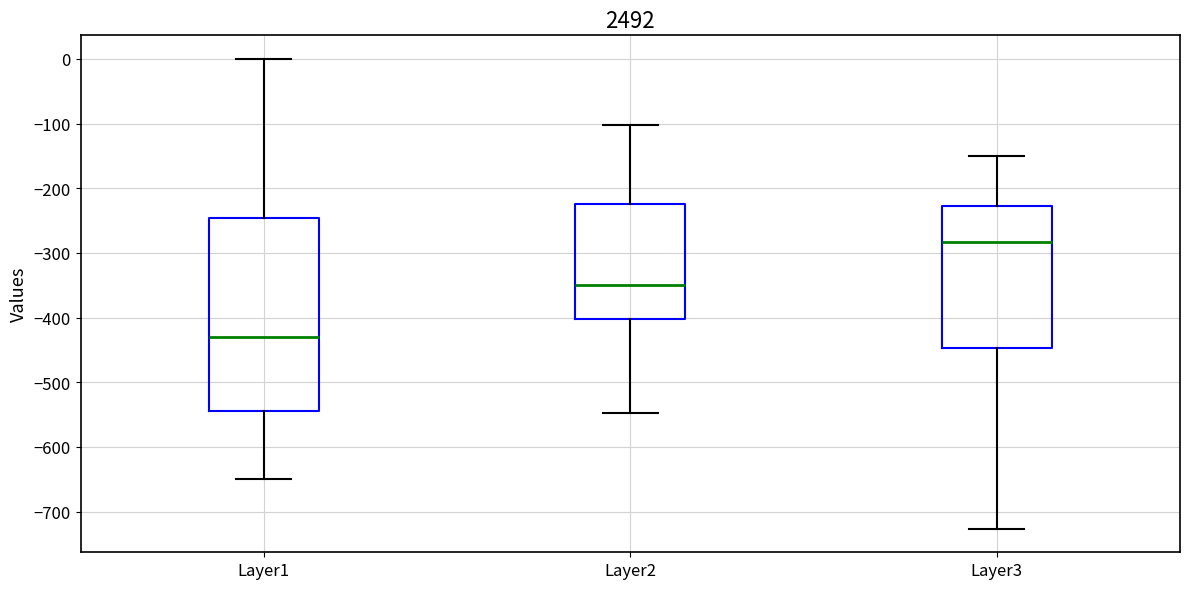

Where does the median line of the box for Layer1 sit on the y-axis? The values are not printed on the chart, so give them approximately, as read against the axis.

-430